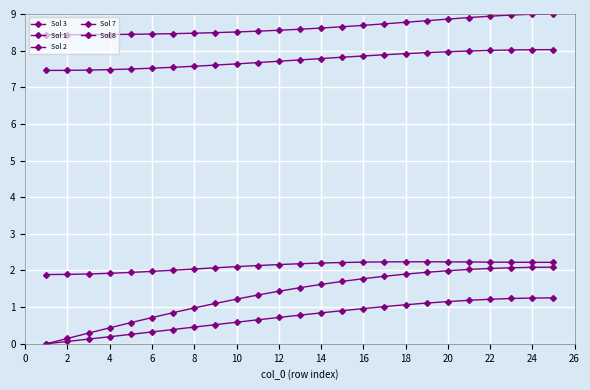

Which category has the highest value in the Sol 2 series?

24